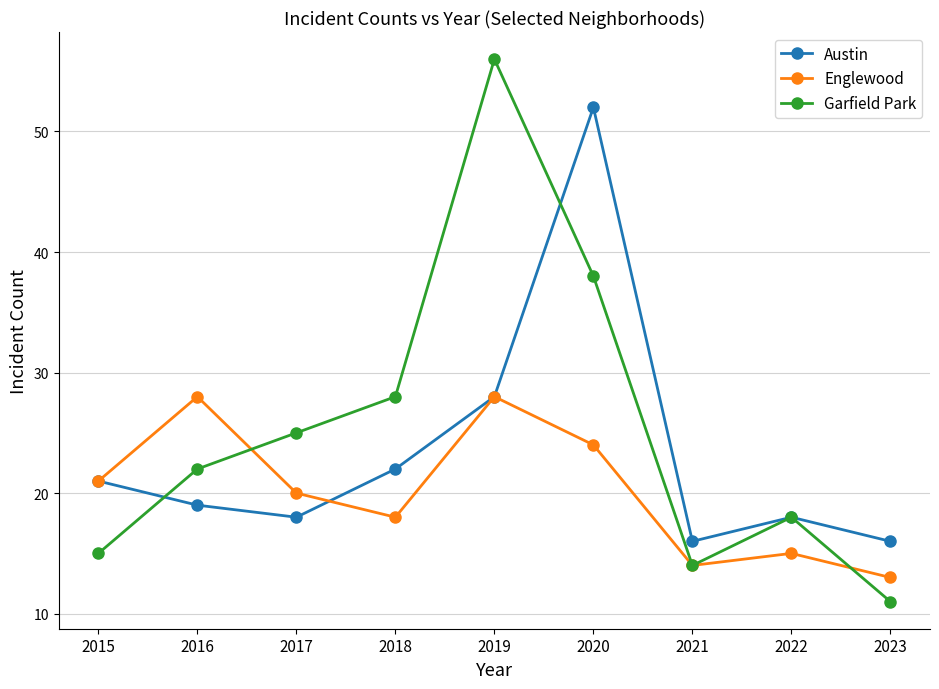

Rank the series at 2023 from highest to lowest value.

Austin, Englewood, Garfield Park